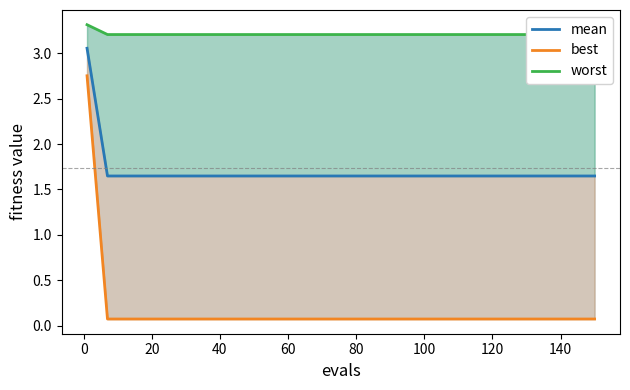

Is it true that best equals 0.1 at 140?

True